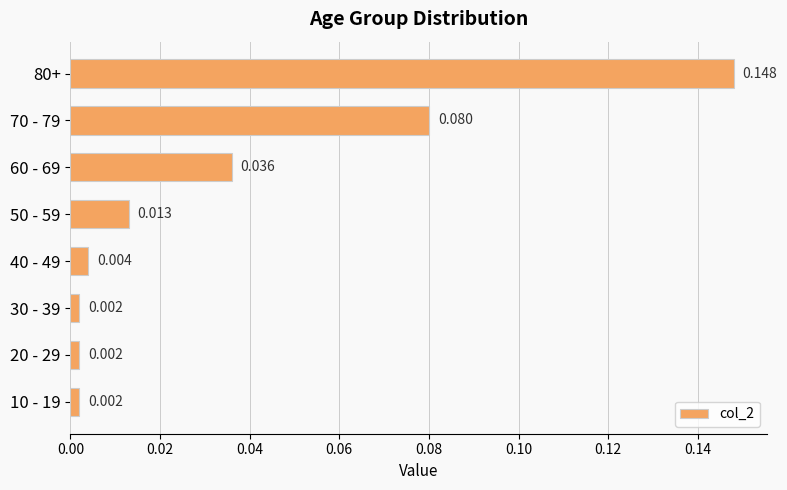

What is the difference between the maximum and second lowest values?

0.1